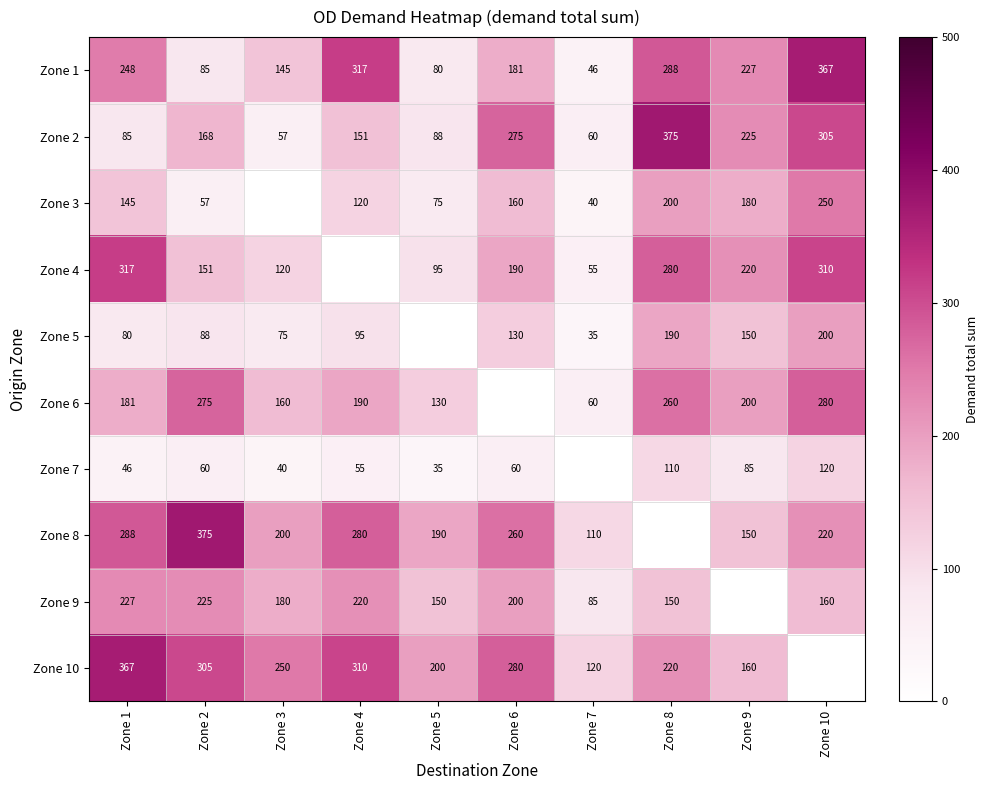

The Zone 3 series shows 32 at Zone 5. True or false?

False